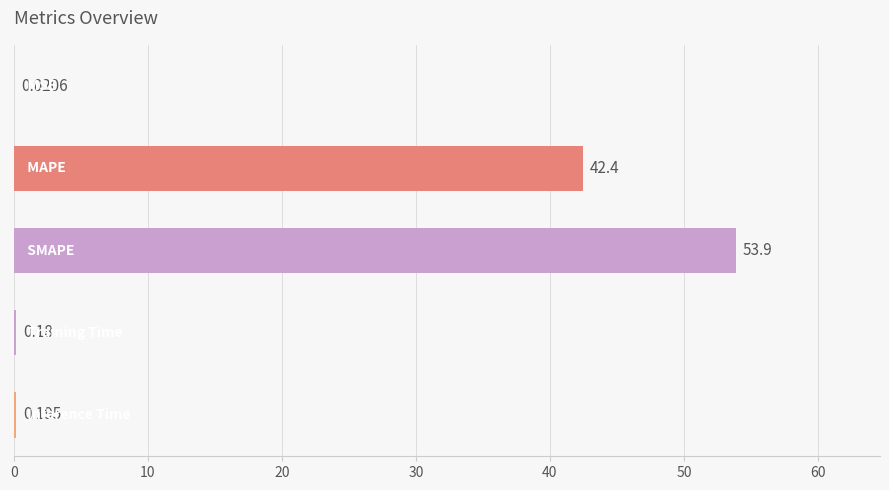

What is the greatest value displayed?

53.9